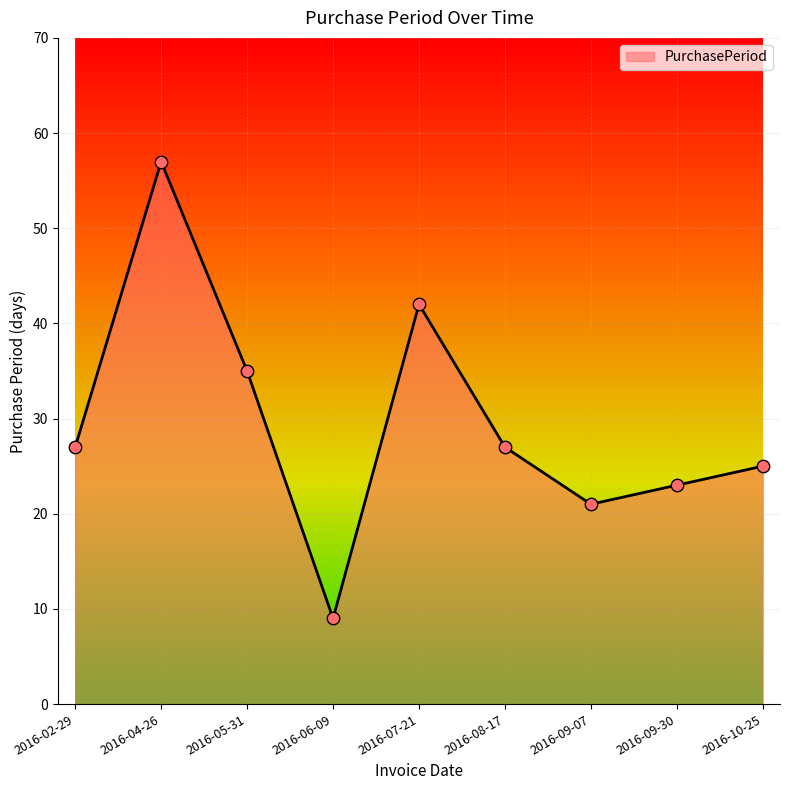

Between 2016-09-30 and 2016-02-29, which is larger?

2016-02-29